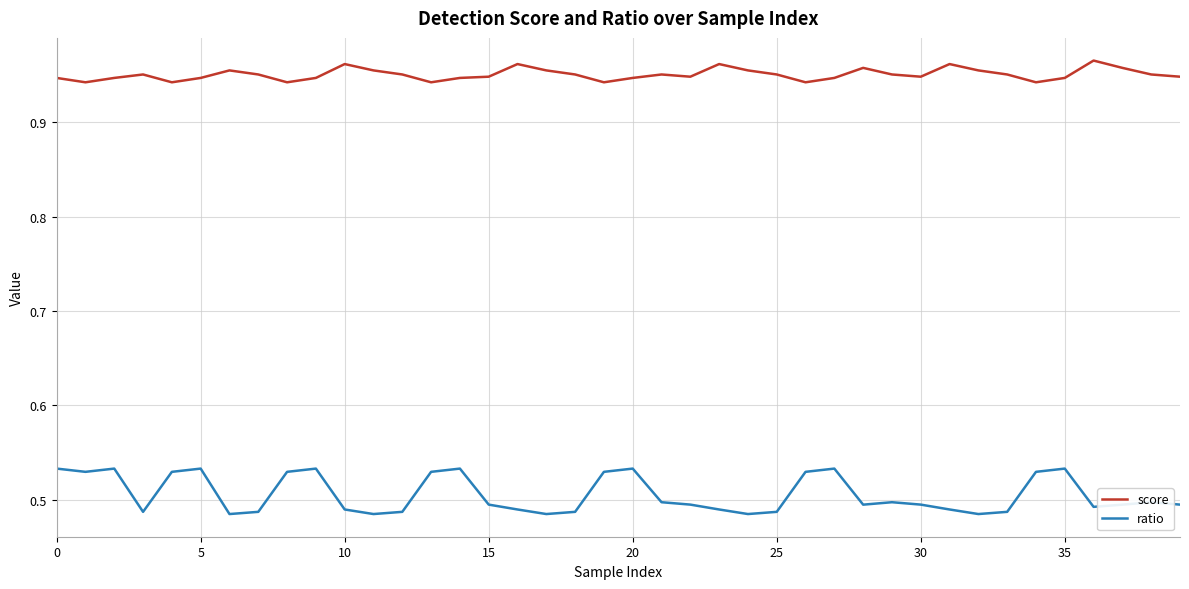

How many categories are shown in the chart?

40